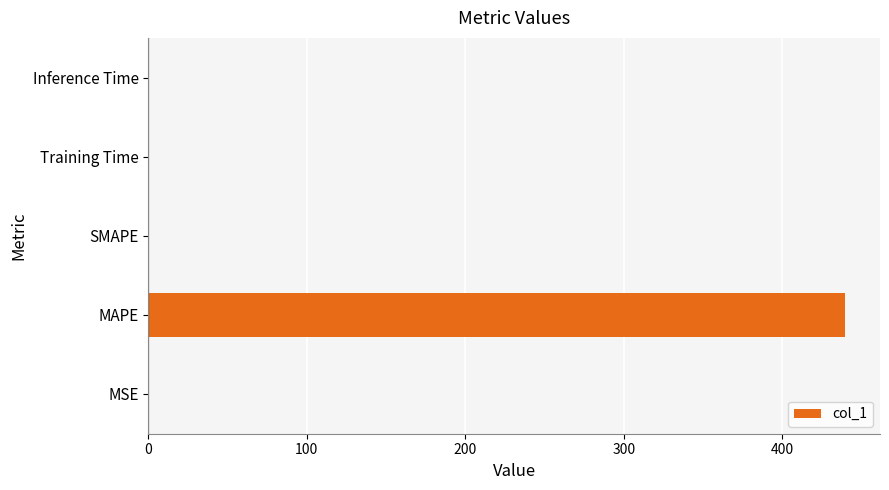

True or false: the data shows 0.0 at SMAPE.

True